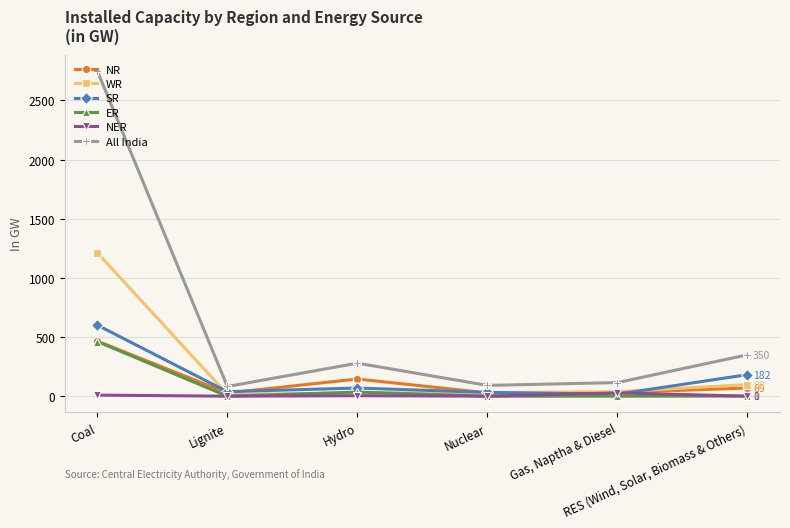

True or false: NR and All India cross at least once.

False